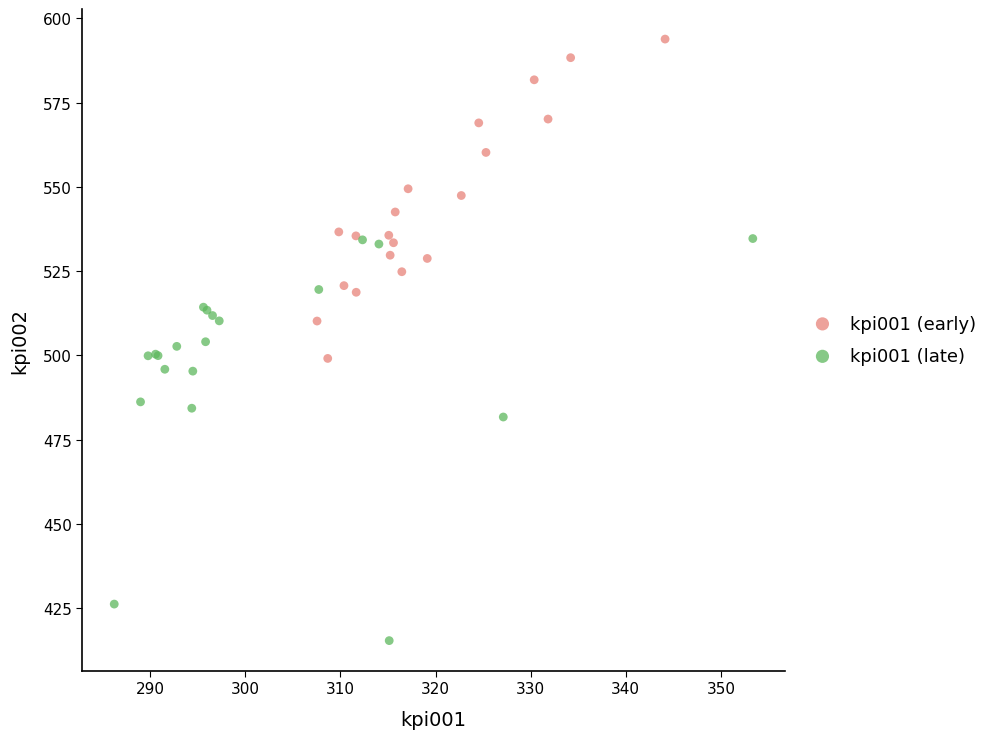

Which series contains the lowest Y value?

kpi001 (late)